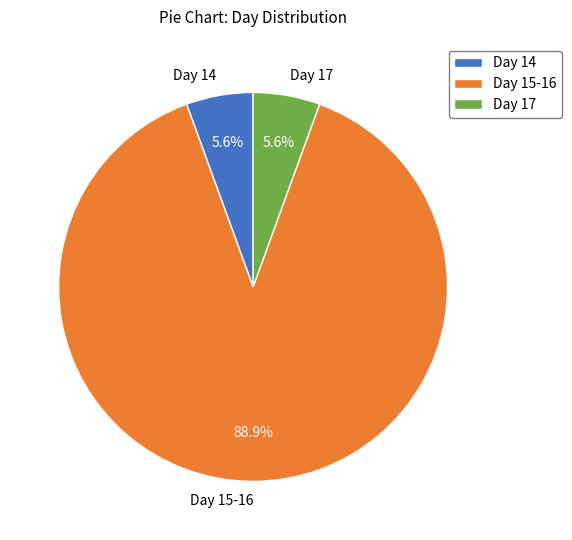

How much of the chart is everything except Day 17?

94.4%